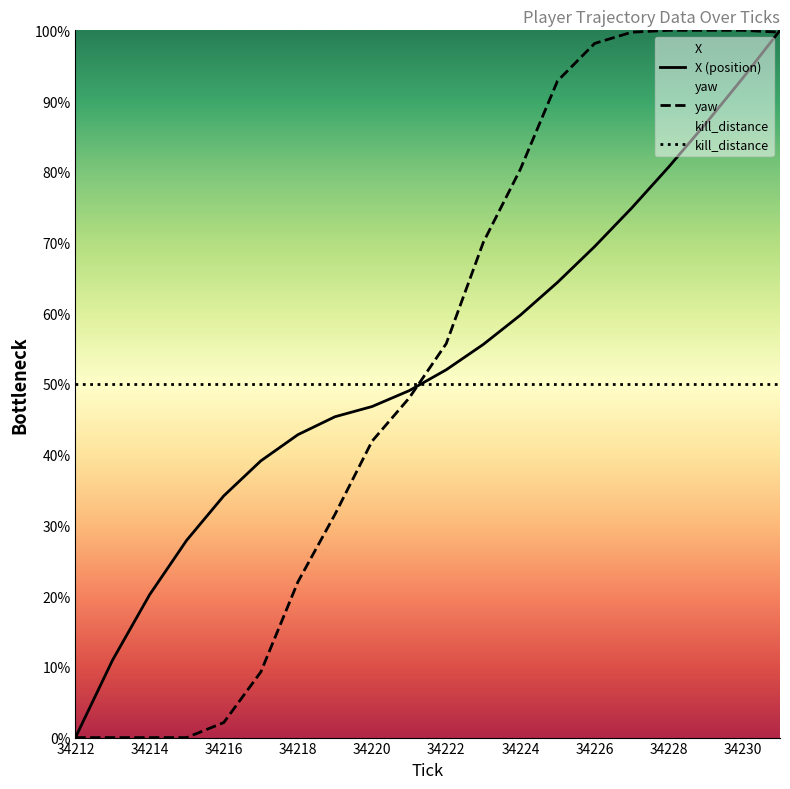

Where does the X series first go above 643?

34222